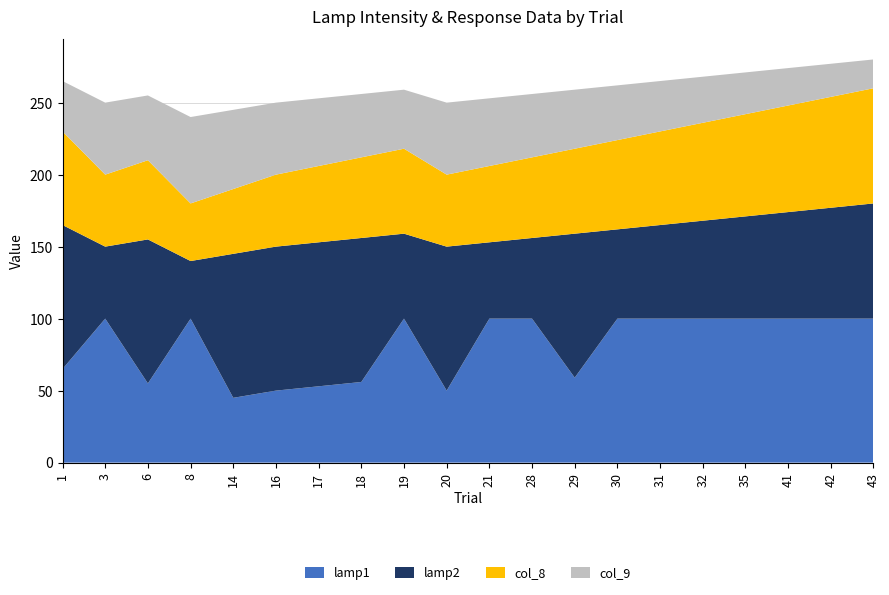

Reading left to right, transcribe all the data shown in this chart.

lamp1: 65	100	55	100	45	50	53	56	100	50	100	100	59	100	100	100	100	100	100	100
lamp2: 100	50	100	40	100	100	100	100	59	100	53	56	100	62	65	68	71	74	77	80
col_8: 65	50	55	40	45	50	53	56	59	50	53	56	59	62	65	68	71	74	77	80
col_9: 35	50	45	60	55	50	47	44	41	50	47	44	41	38	35	32	29	26	23	20